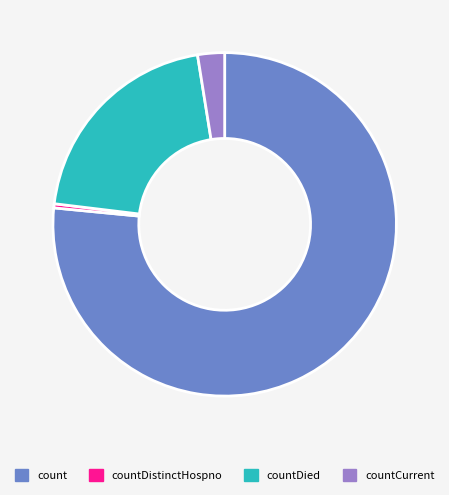

Is count the majority of the pie?

Yes